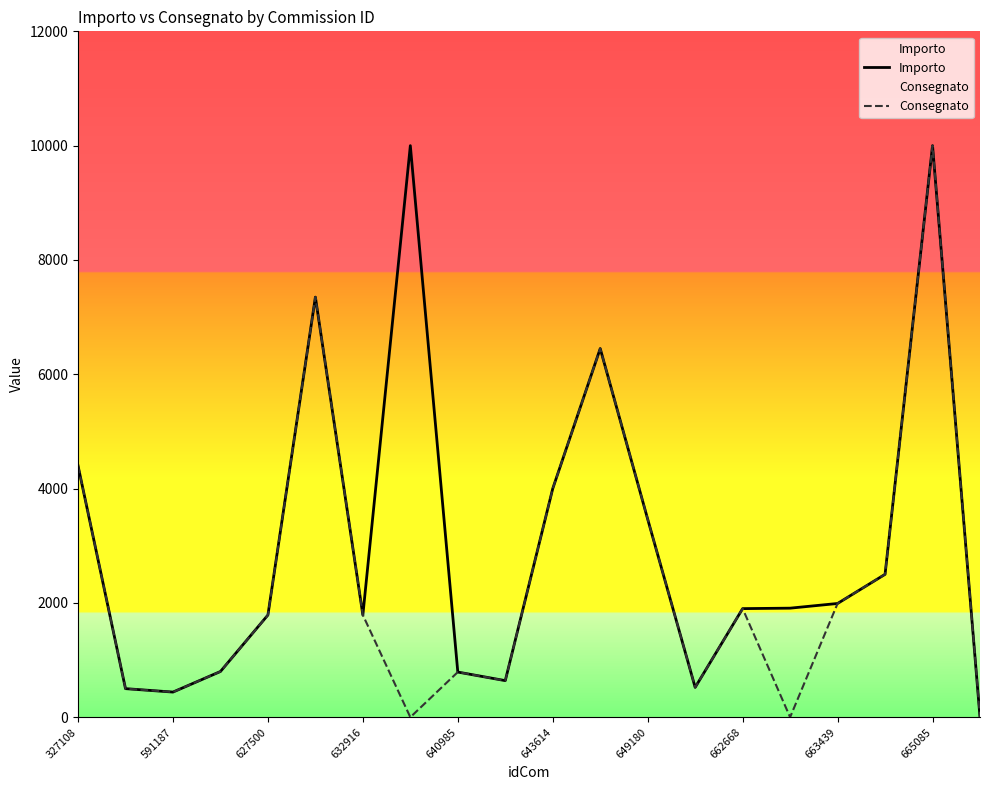

What is the average value of the Consegnato series?

2466